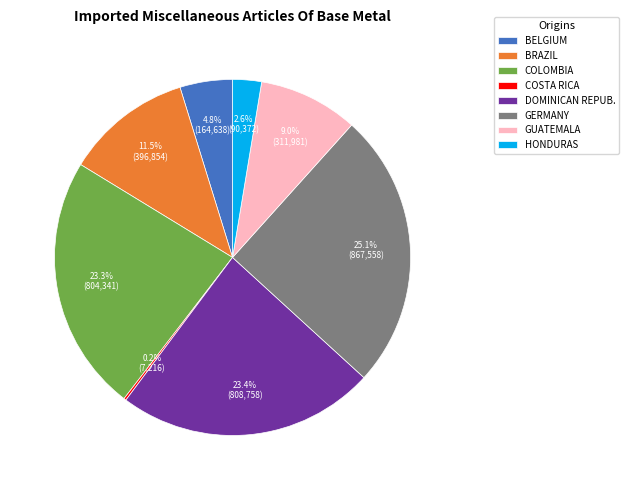

Between COLOMBIA and BELGIUM, which is larger?

COLOMBIA